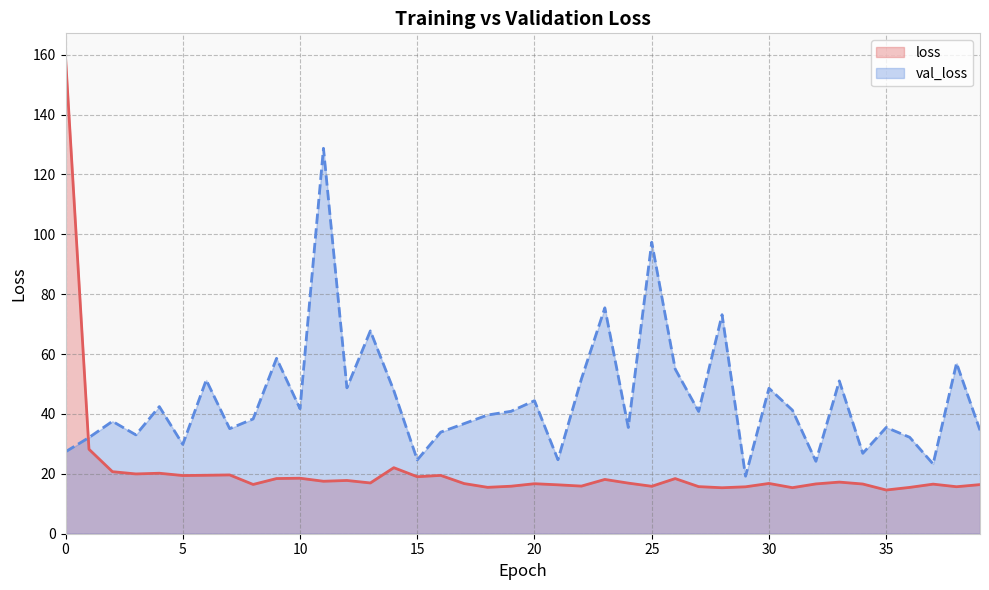

What is the minimum value shown in the chart?

14.6